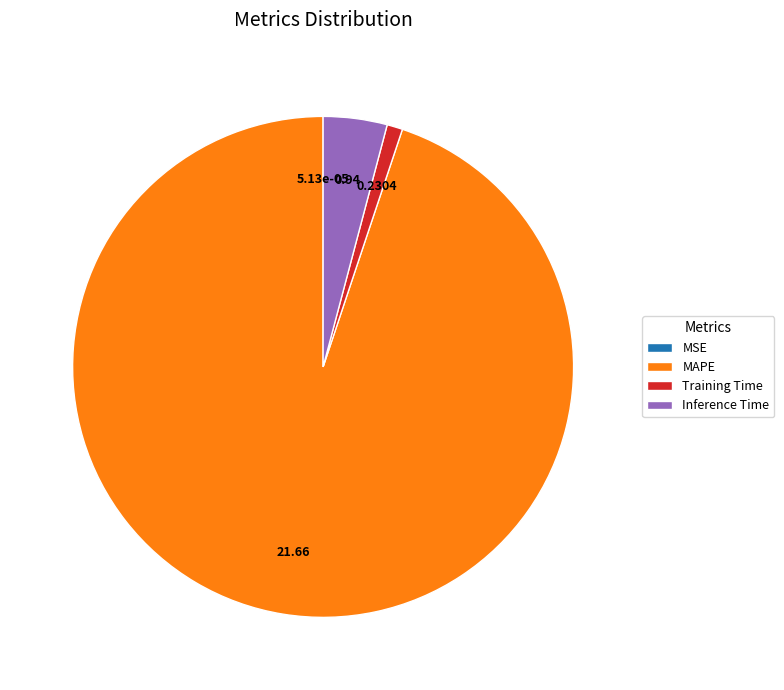

What is the majority slice?

MAPE